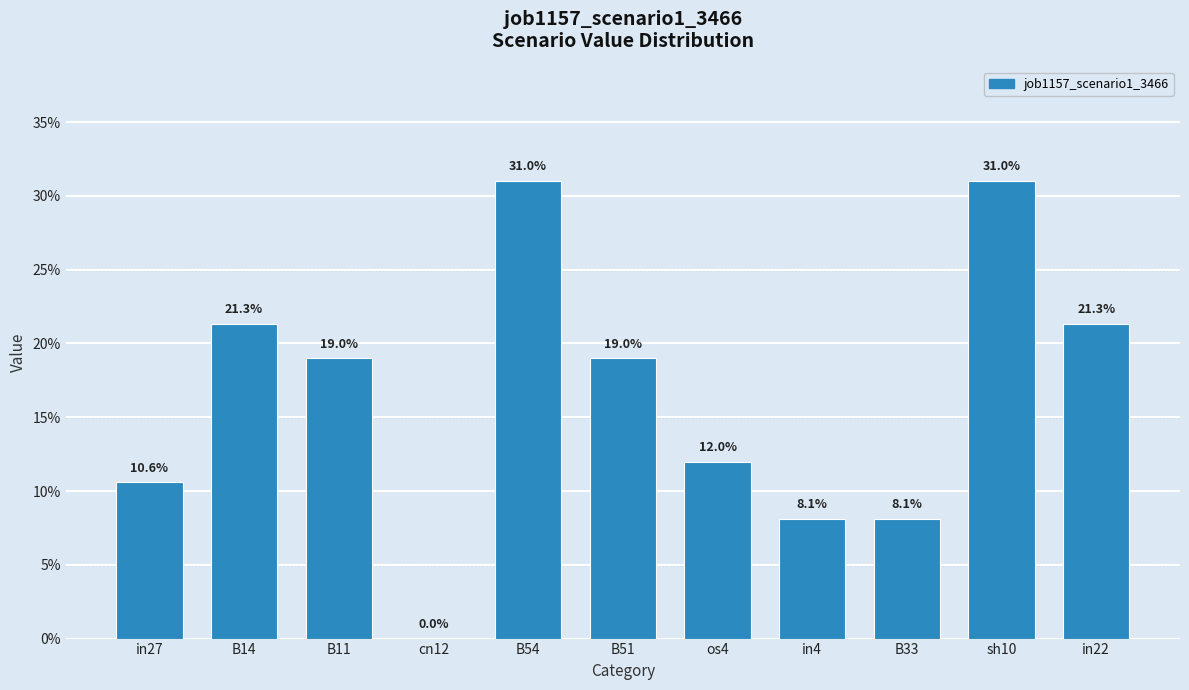

Are the bars horizontal?

No